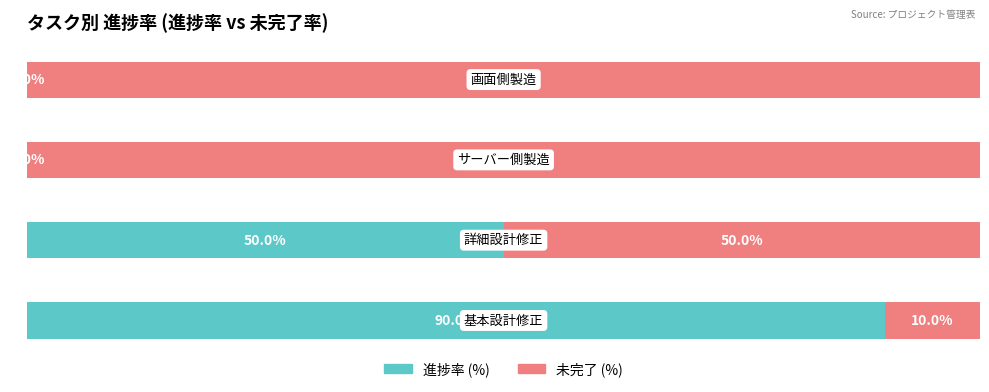

Count the 進捗率 (%) values in the range 0 to 90.

4